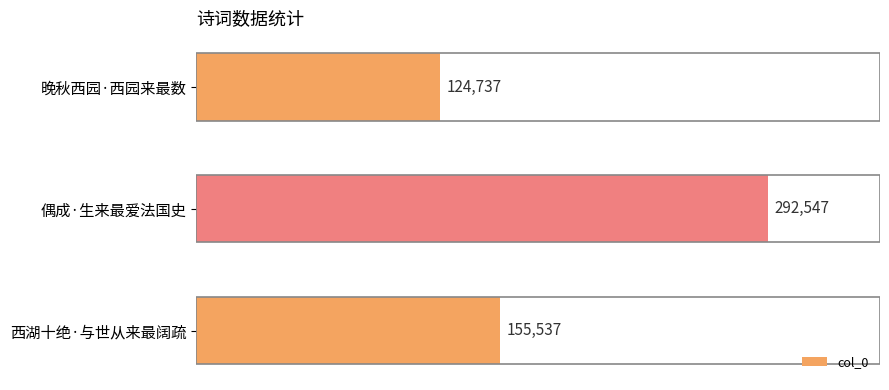

List the labels in order of value, largest first.

偶成·生来最爱法国史, 西湖十绝·与世从来最阔疏, 晚秋西园·西园来最数